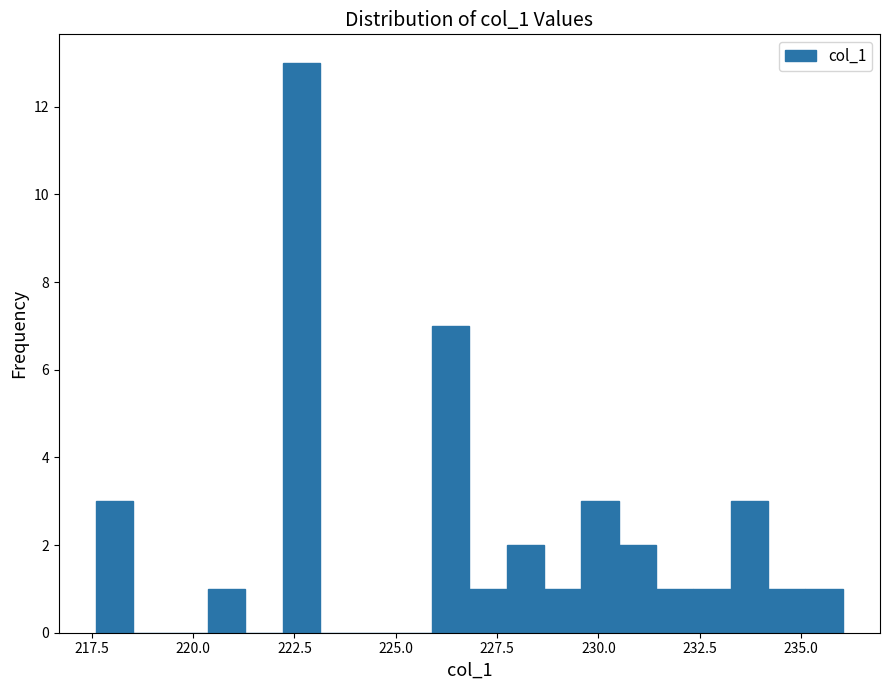

Around what value on the x-axis is the tallest bar? Give the approximate position of its centre, as read against the axis.

222.5